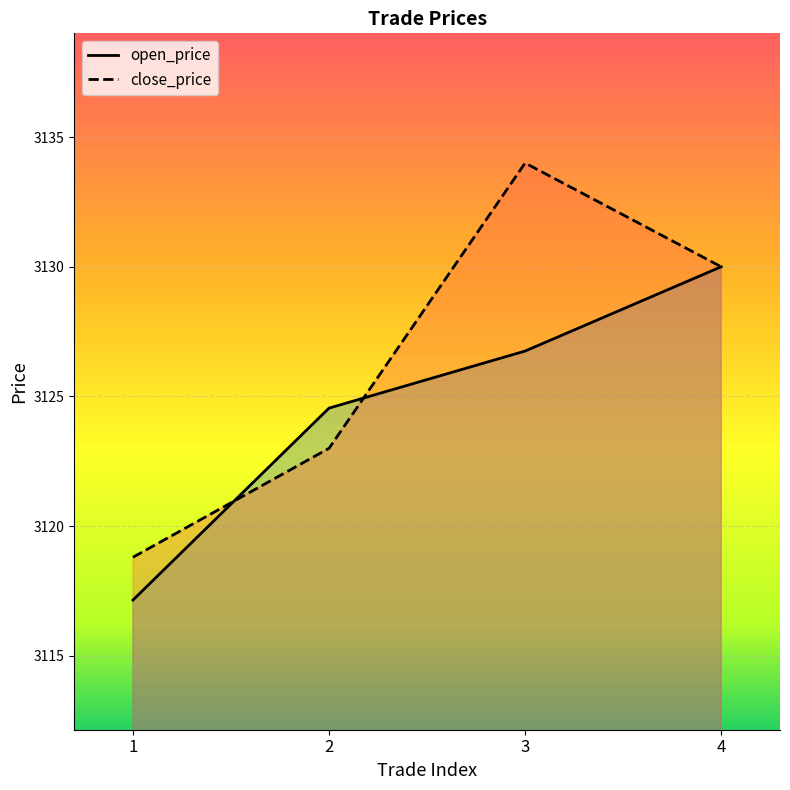

What is the value of the close_price point at the 3rd from the left?

3134.0